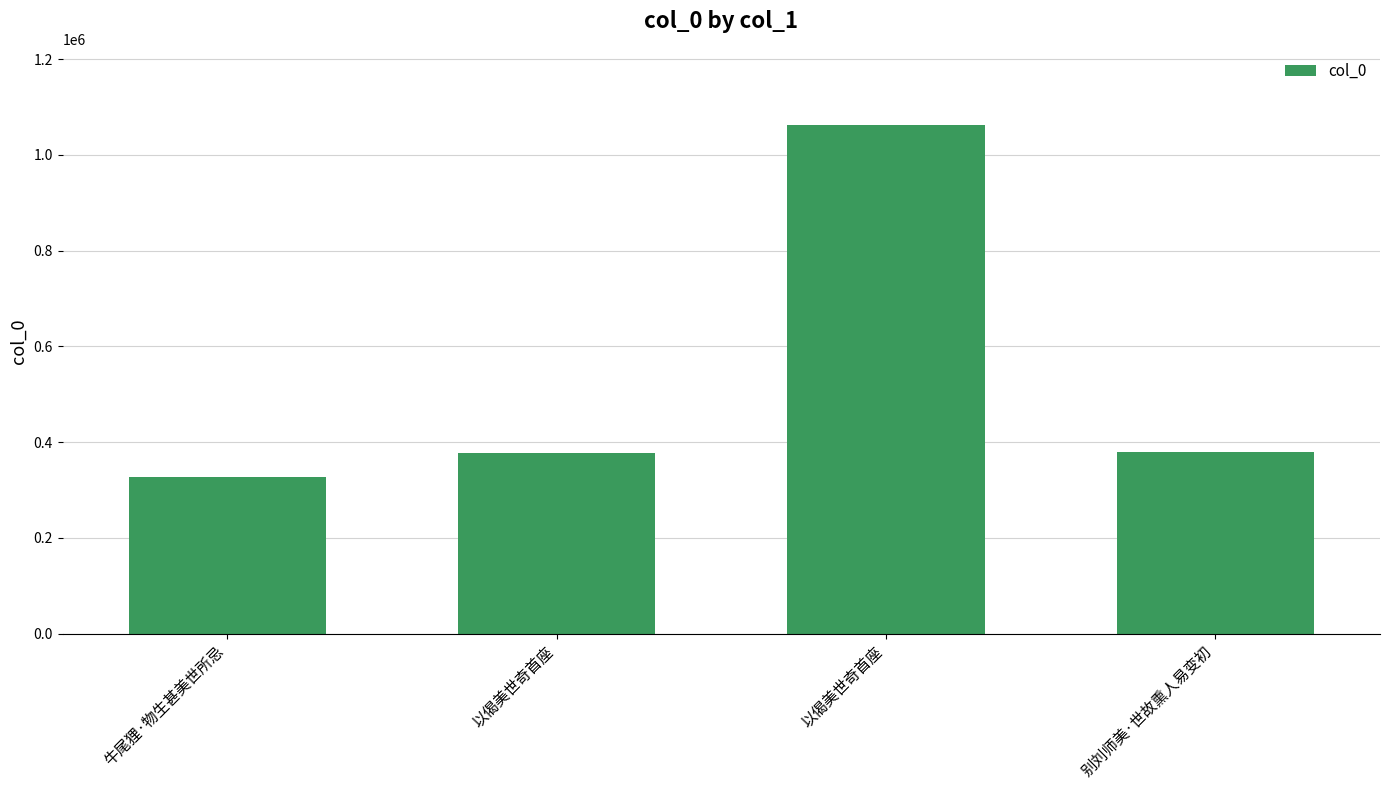

At which category does the chart reach its minimum across all series?

牛尾狸·物生甚美世所忌